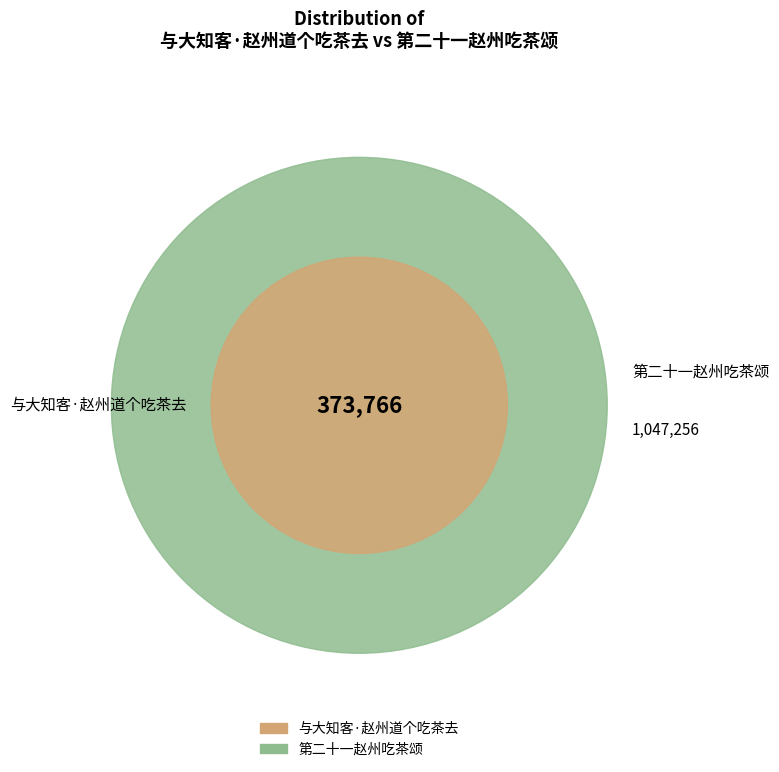

To the nearest percent, what percentage of the pie is 第二十一赵州吃茶颂?

74%